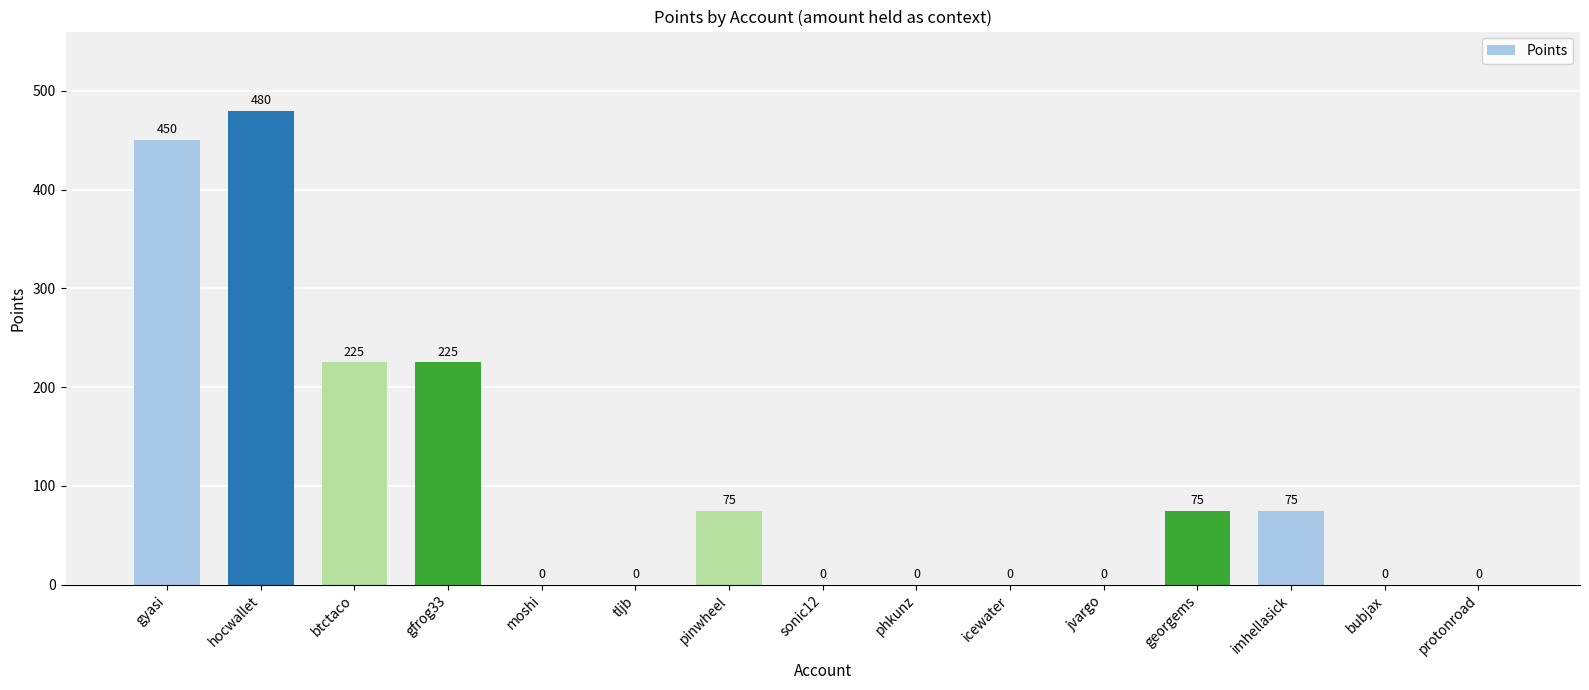

What is the change in value from gfrog33 to icewater?

-225